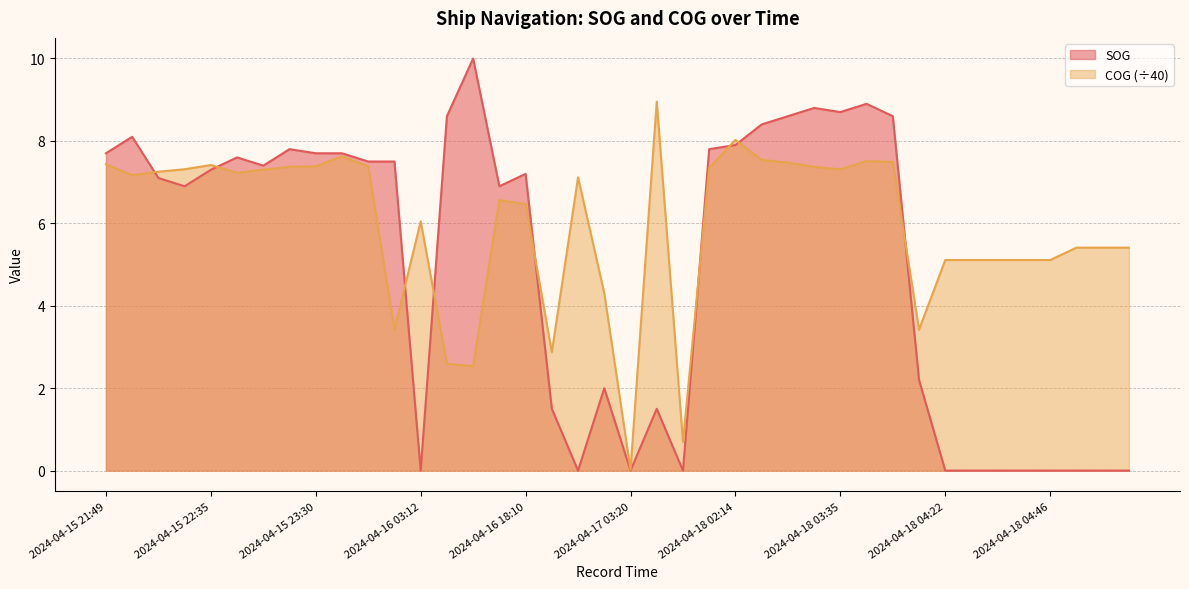

What is the sum of the COG values at 2024-04-16 18:07 and 2024-04-18 02:40?

14.1